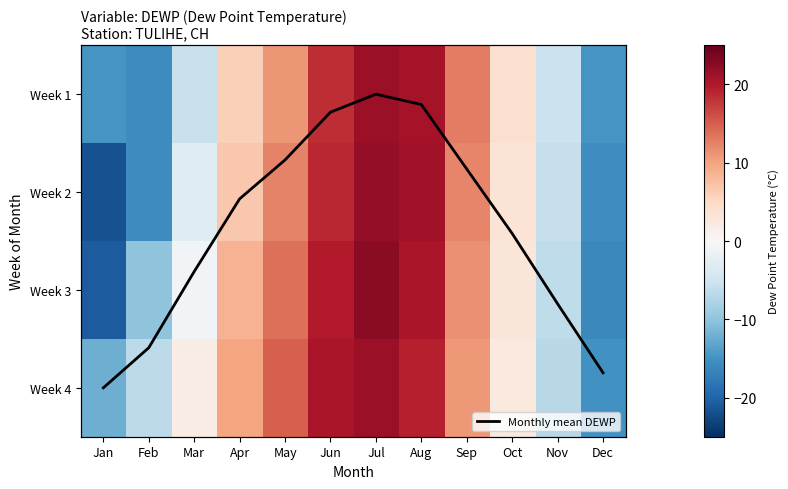

What is the difference between the Week 2 values at Dec and Feb?

0.2